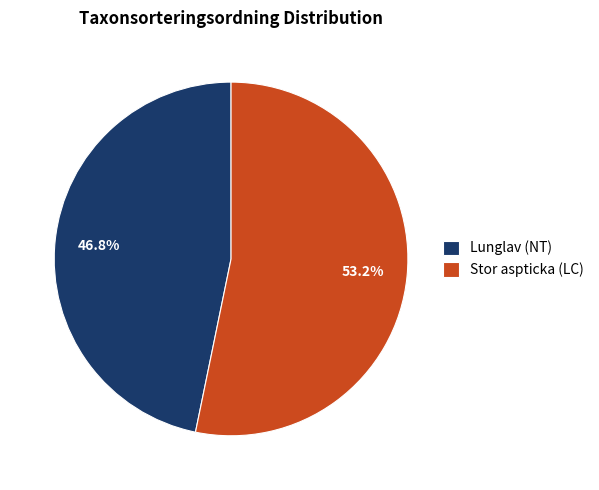

To the nearest percent, what is the difference between the largest and smallest slice percentages?

6%